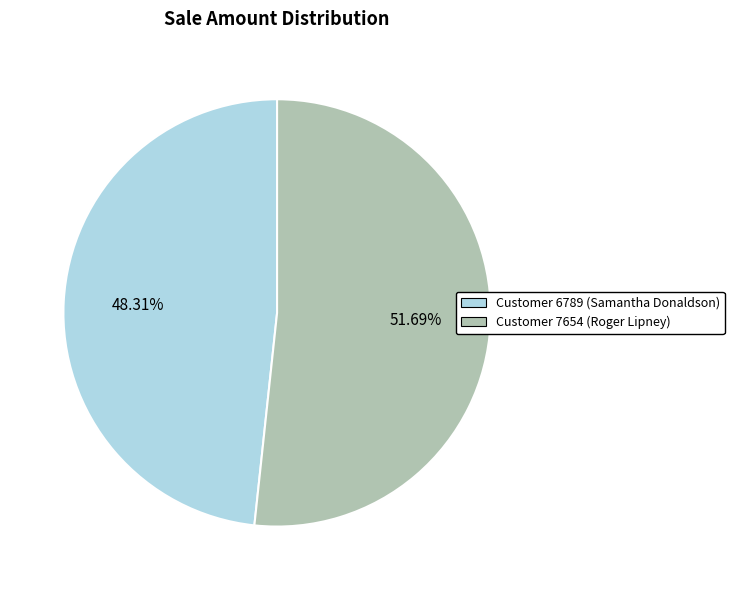

Is there any slice that represents more than half of the pie?

Yes